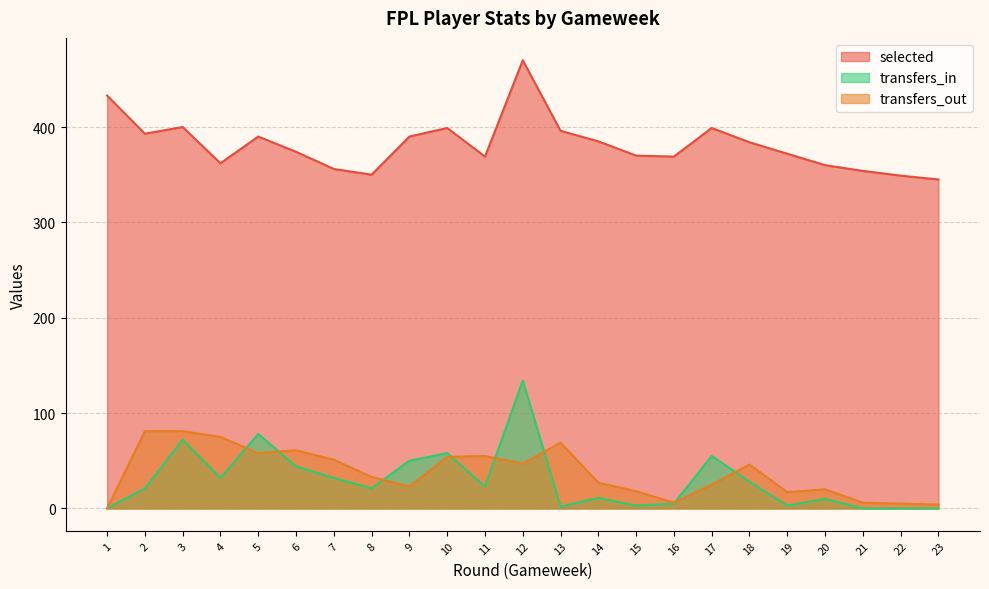

Reading right to left, what are all the values shown in this chart?

selected: 345	349	354	360	372	384	399	369	370	385	396	470	369	399	390	350	356	374	390	362	400	393	433
transfers_in: 0	0	0	10	3	28	55	5	3	11	2	134	23	58	50	21	32	44	78	32	72	21	0
transfers_out: 4	5	6	20	17	46	25	6	18	27	69	47	55	54	23	33	51	61	58	75	81	81	0